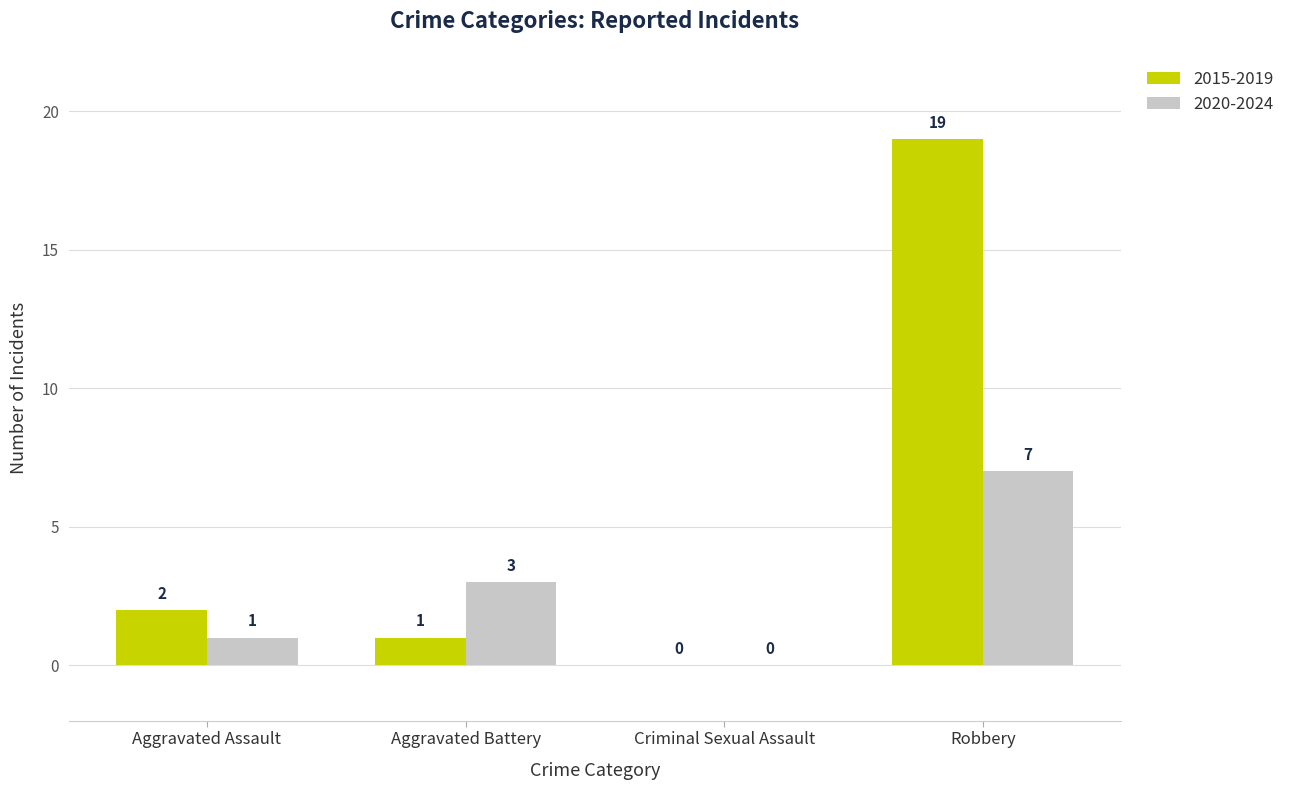

Reading left to right, transcribe all the data shown in this chart.

2015-2019: 2	1	0	19
2020-2024: 1	3	0	7